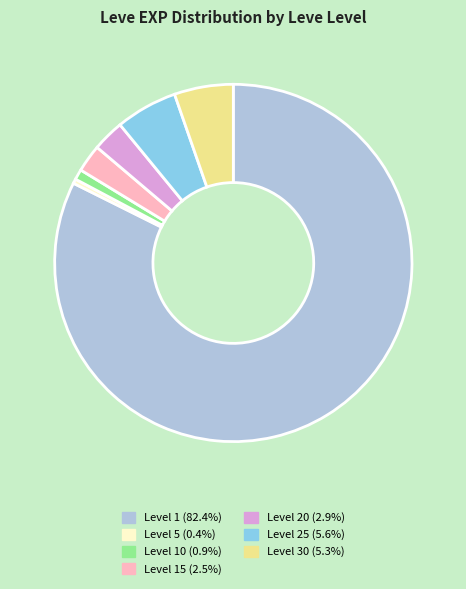

Is there any slice that represents more than half of the pie?

Yes